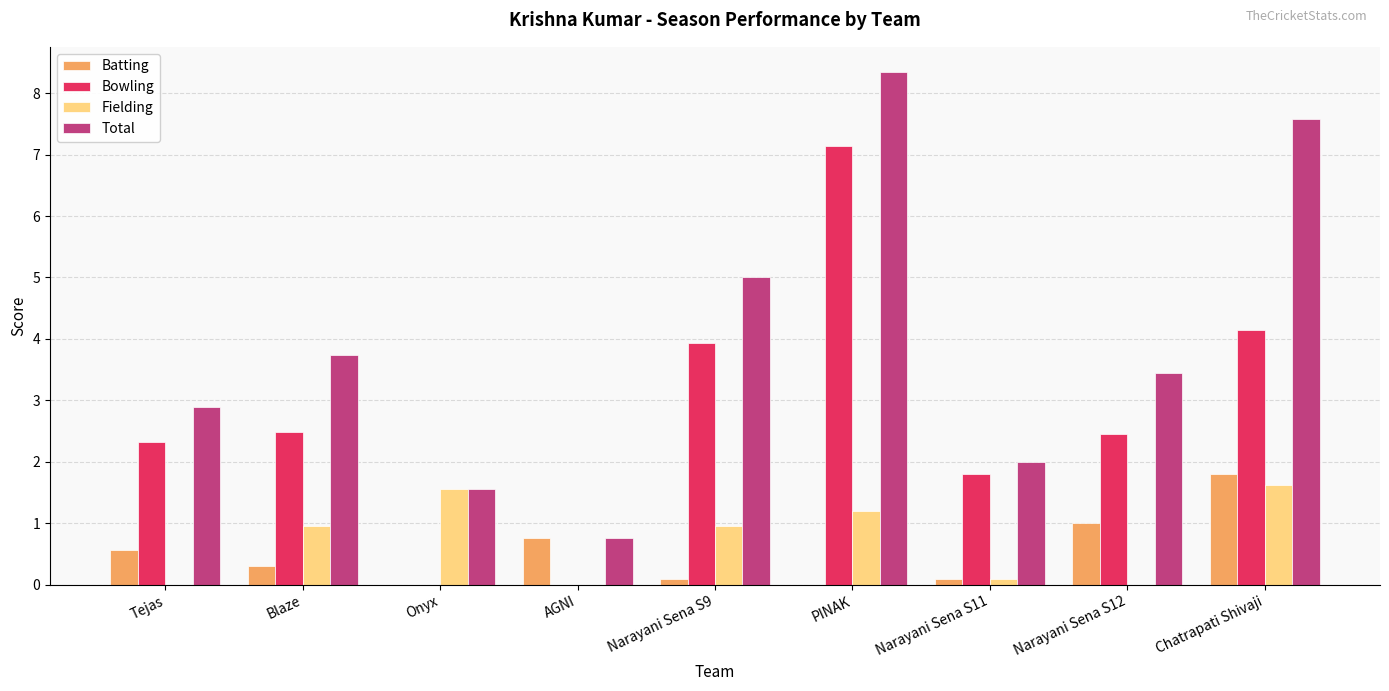

The Fielding series shows 0.0 at AGNI. True or false?

True